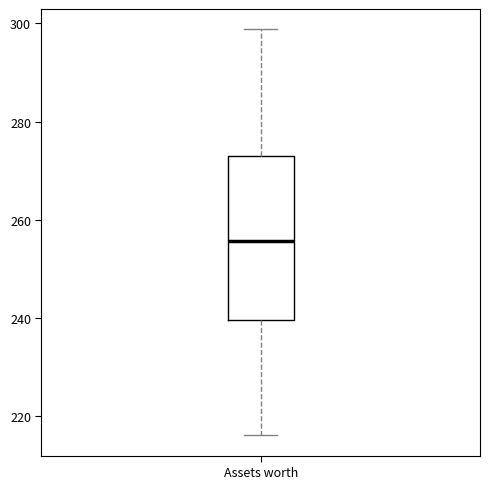

Where is the upper edge of the box for Assets worth on the y-axis? The values are not printed on the chart, so give them approximately, as read against the axis.

274